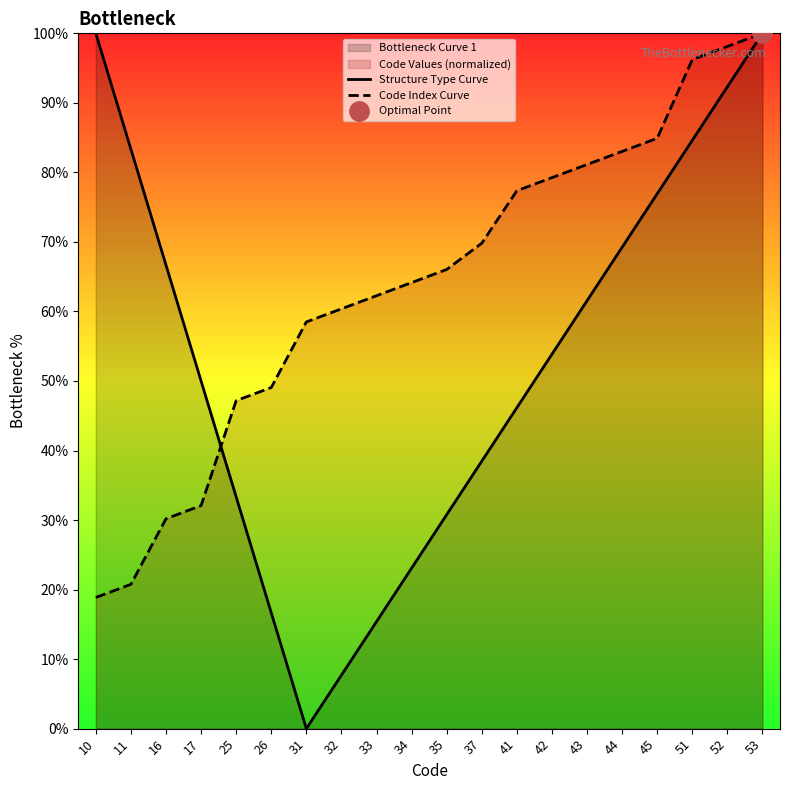

Between which two adjacent categories do Code Index Curve and Structure Type Curve first intersect?

17 and 25